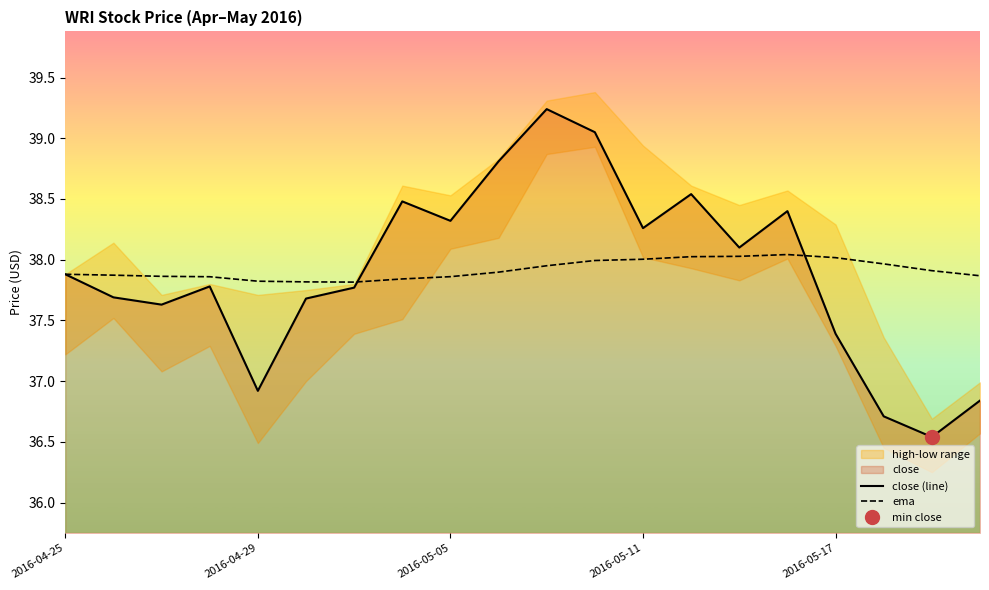

In ema, how many points are lower than both neighbors (excluding endpoints)?

1